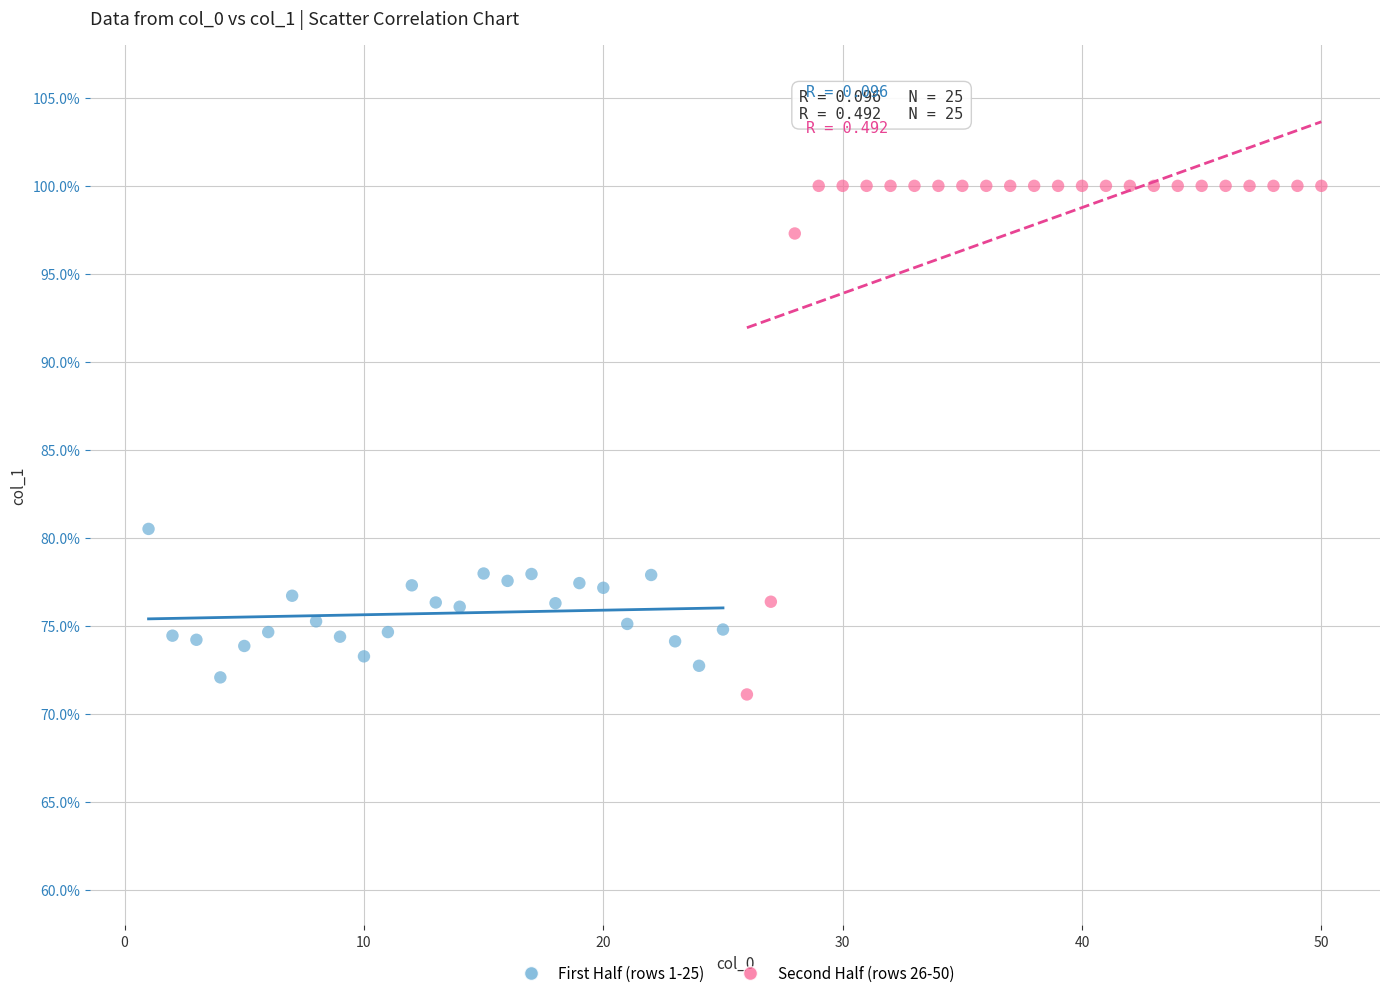

Which series reaches the minimum Y coordinate?

Second Half (rows 26-50)